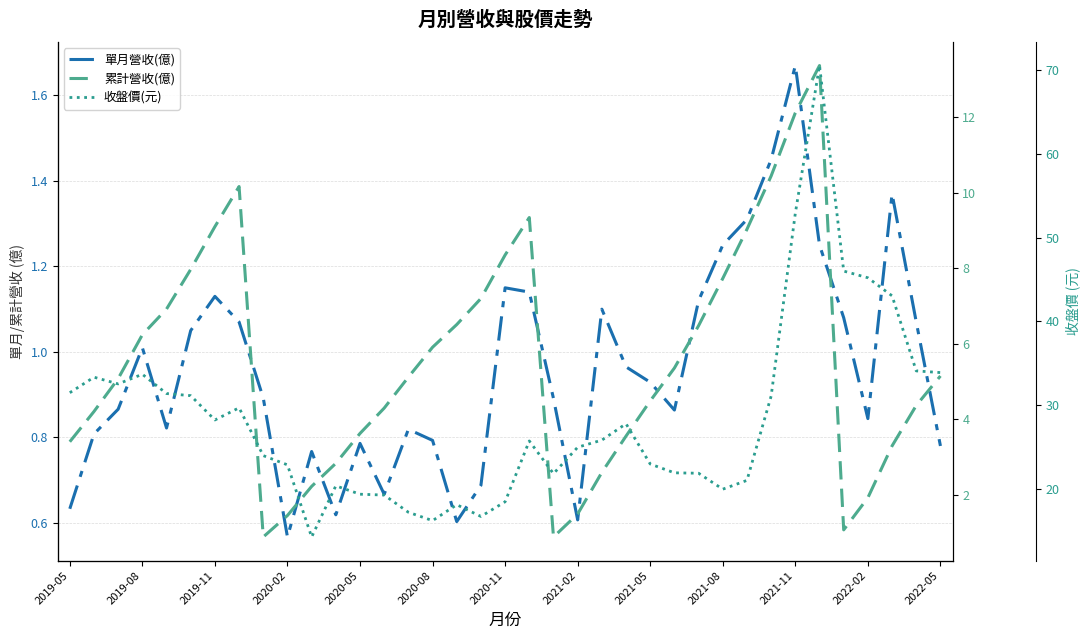

What is the difference between the highest and lowest values at 25?

21.1